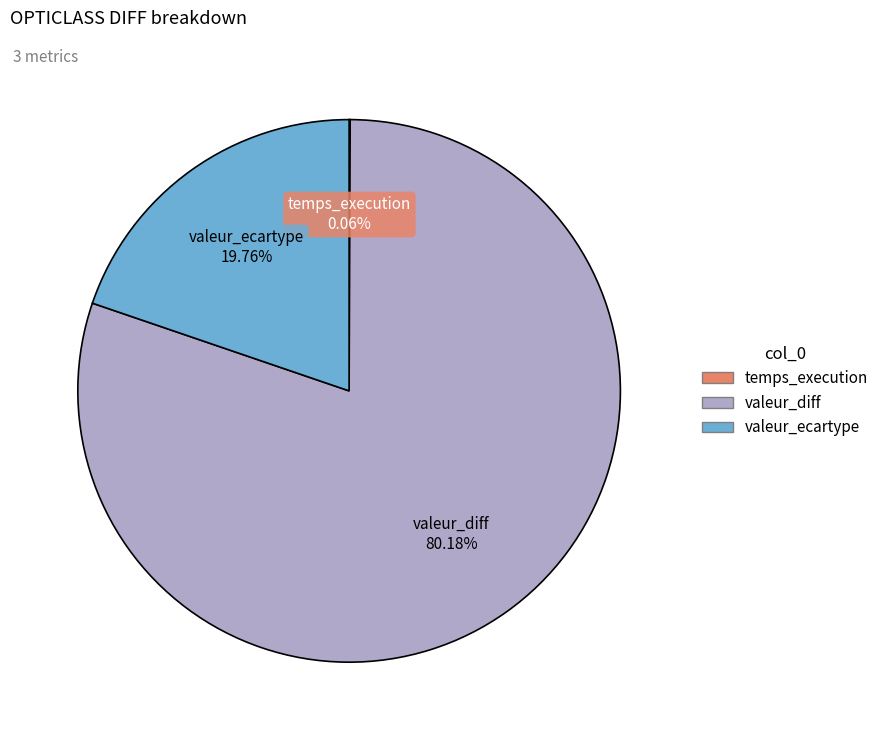

To the nearest percent, what is the difference between the largest and smallest slice percentages?

80%